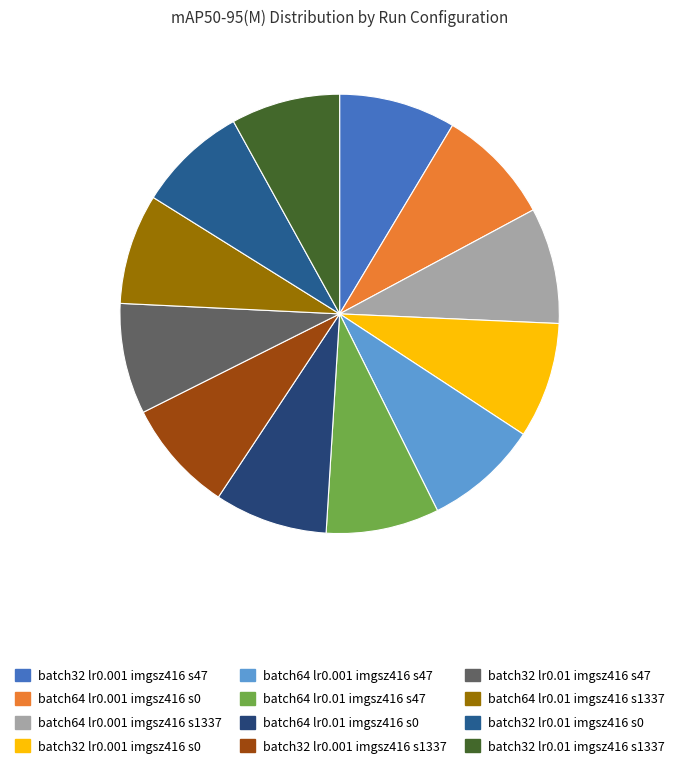

Which slice is the largest?

batch_size=32, lr=0.001, imgsz=416, seed=47